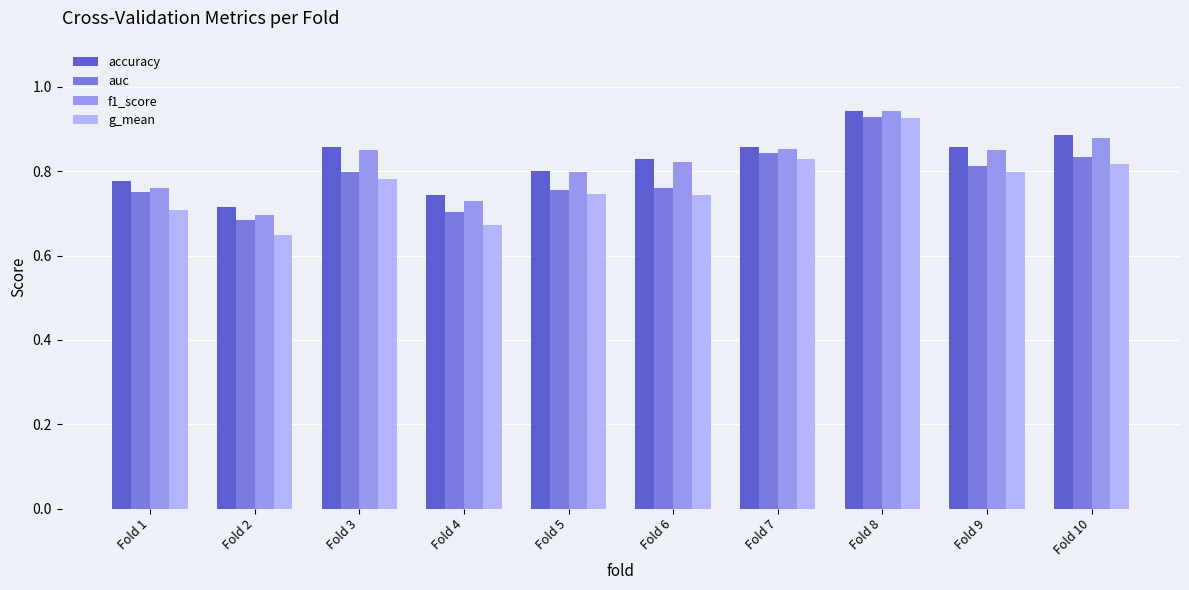

At how many categories does at least one series exceed 0?

10